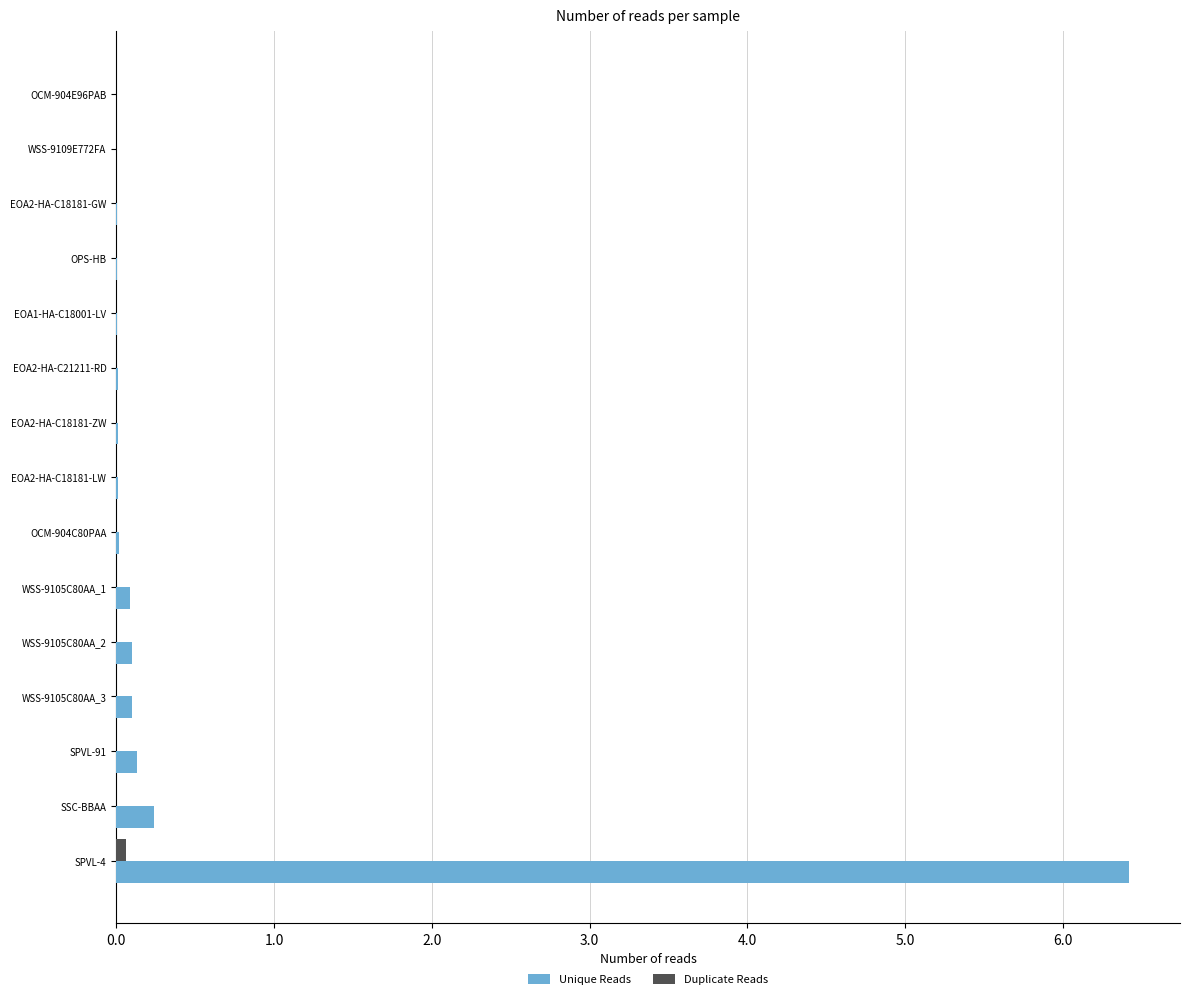

Count the number of categories in the chart.

15